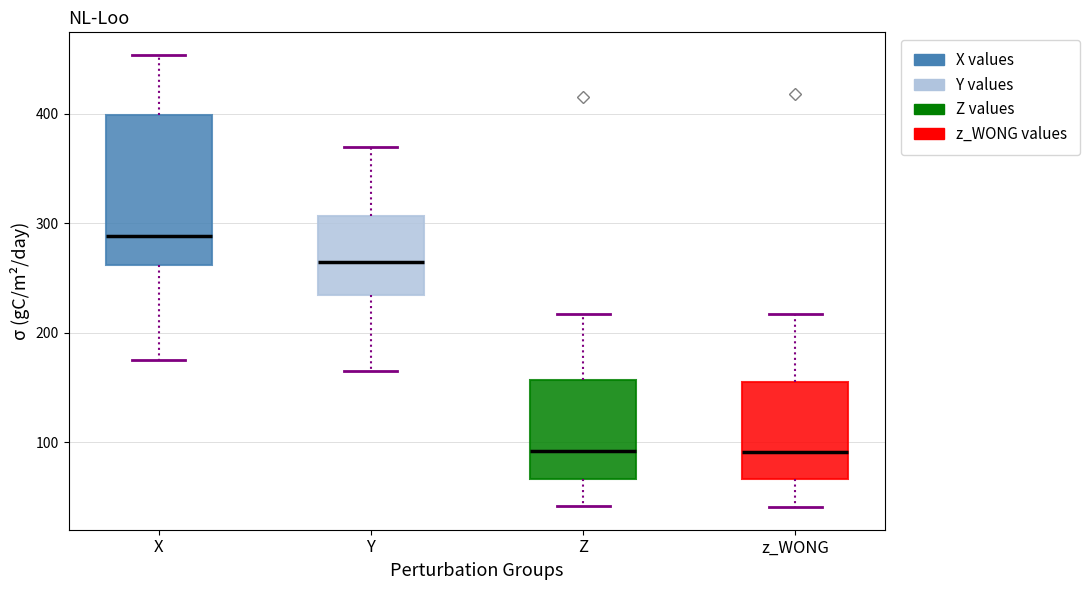

Where does the upper whisker of the box for Y end on the y-axis? The values are not printed on the chart, so give them approximately, as read against the axis.

370